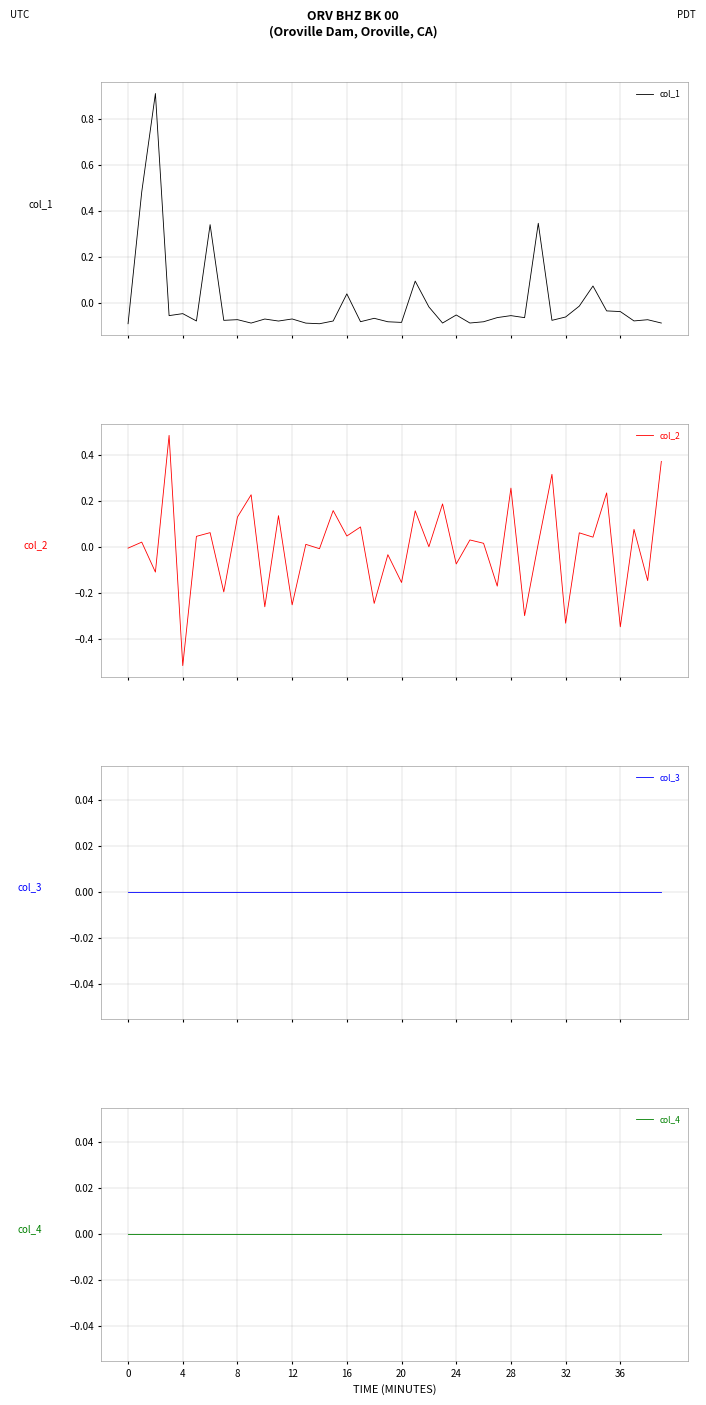

Reading left to right, extract all data points from this chart.

col_1: -0.1	0.5	0.9	-0.1	-0.0	-0.1	0.3	-0.1	-0.1	-0.1	-0.1	-0.1	-0.1	-0.1	-0.1	-0.1	0.0	-0.1	-0.1	-0.1	-0.1	0.1	-0.0	-0.1	-0.1	-0.1	-0.1	-0.1	-0.1	-0.1	0.3	-0.1	-0.1	-0.0	0.1	-0.0	-0.0	-0.1	-0.1	-0.1
col_2: -0.0	0.0	-0.1	0.5	-0.5	0.0	0.1	-0.2	0.1	0.2	-0.3	0.1	-0.3	0.0	-0.0	0.2	0.0	0.1	-0.2	-0.0	-0.2	0.2	0.0	0.2	-0.1	0.0	0.0	-0.2	0.3	-0.3	0.0	0.3	-0.3	0.1	0.0	0.2	-0.3	0.1	-0.1	0.4
col_3: 0.0	0.0	0.0	0.0	0.0	0.0	0.0	0.0	0.0	0.0	0.0	0.0	0.0	0.0	0.0	0.0	0.0	0.0	0.0	0.0	0.0	0.0	0.0	0.0	0.0	0.0	0.0	0.0	0.0	0.0	0.0	0.0	0.0	0.0	0.0	0.0	0.0	0.0	0.0	0.0
col_4: 0.0	0.0	0.0	0.0	0.0	0.0	0.0	0.0	0.0	0.0	0.0	0.0	0.0	0.0	0.0	0.0	0.0	0.0	0.0	0.0	0.0	0.0	0.0	0.0	0.0	0.0	0.0	0.0	0.0	0.0	0.0	0.0	0.0	0.0	0.0	0.0	0.0	0.0	0.0	0.0